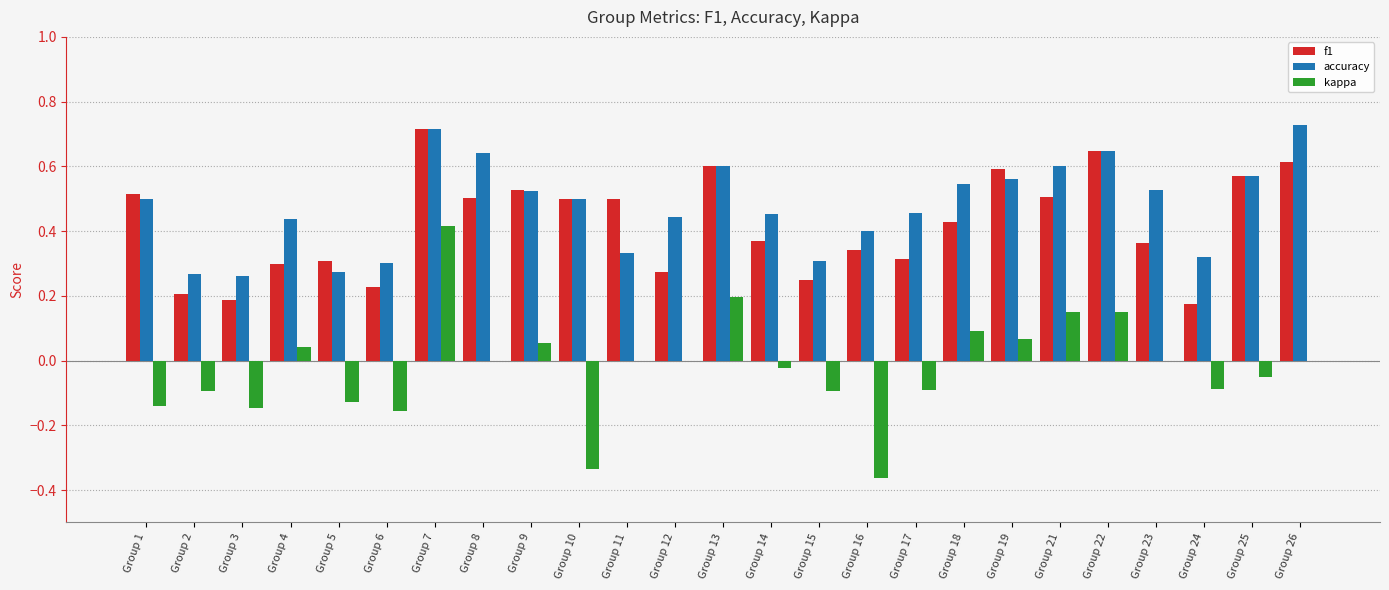

What is the total value across all series at Group 22?

1.4